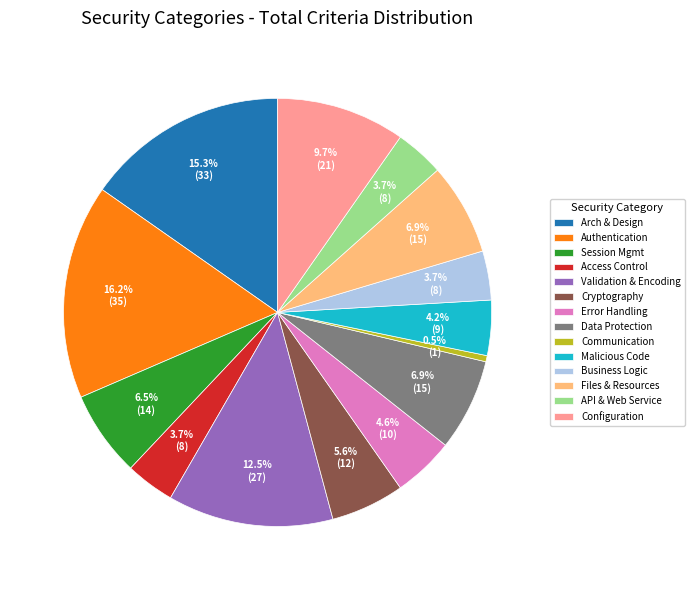

Is Authentication the majority of the pie?

No